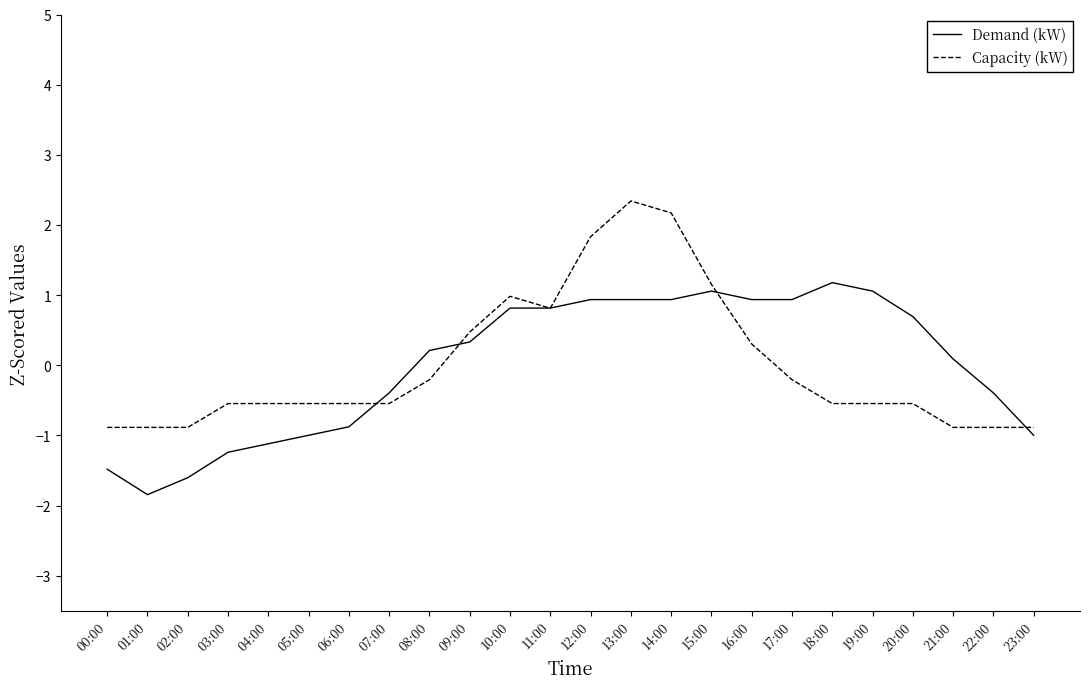

What position from the left is 16:00?

17